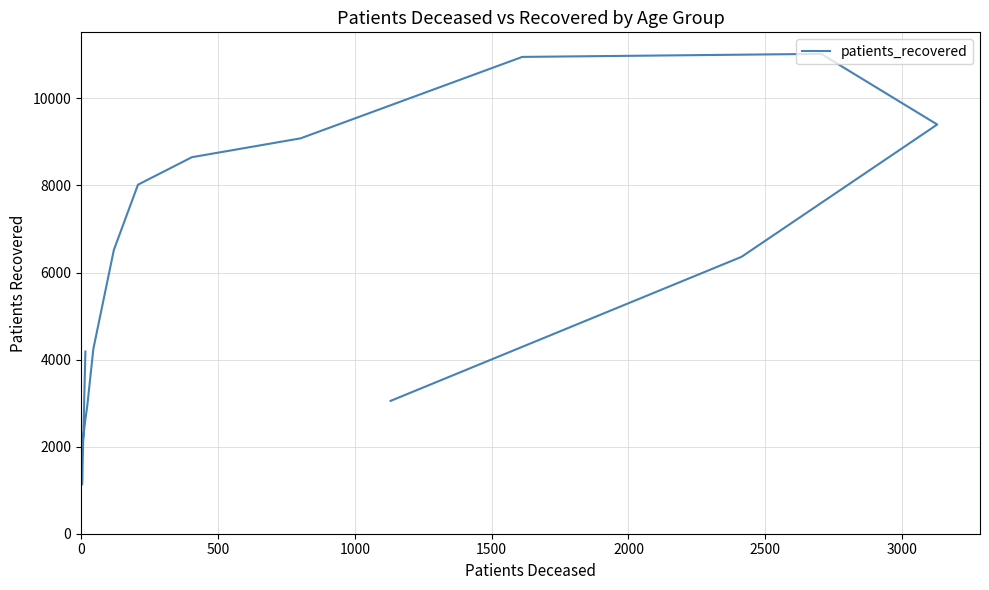

Reading left to right, extract all data points from this chart.

4186	1131	1931	2635	2675	2949	4245	6521	8018	8650	9083	10954	11024	9401	6361	3052